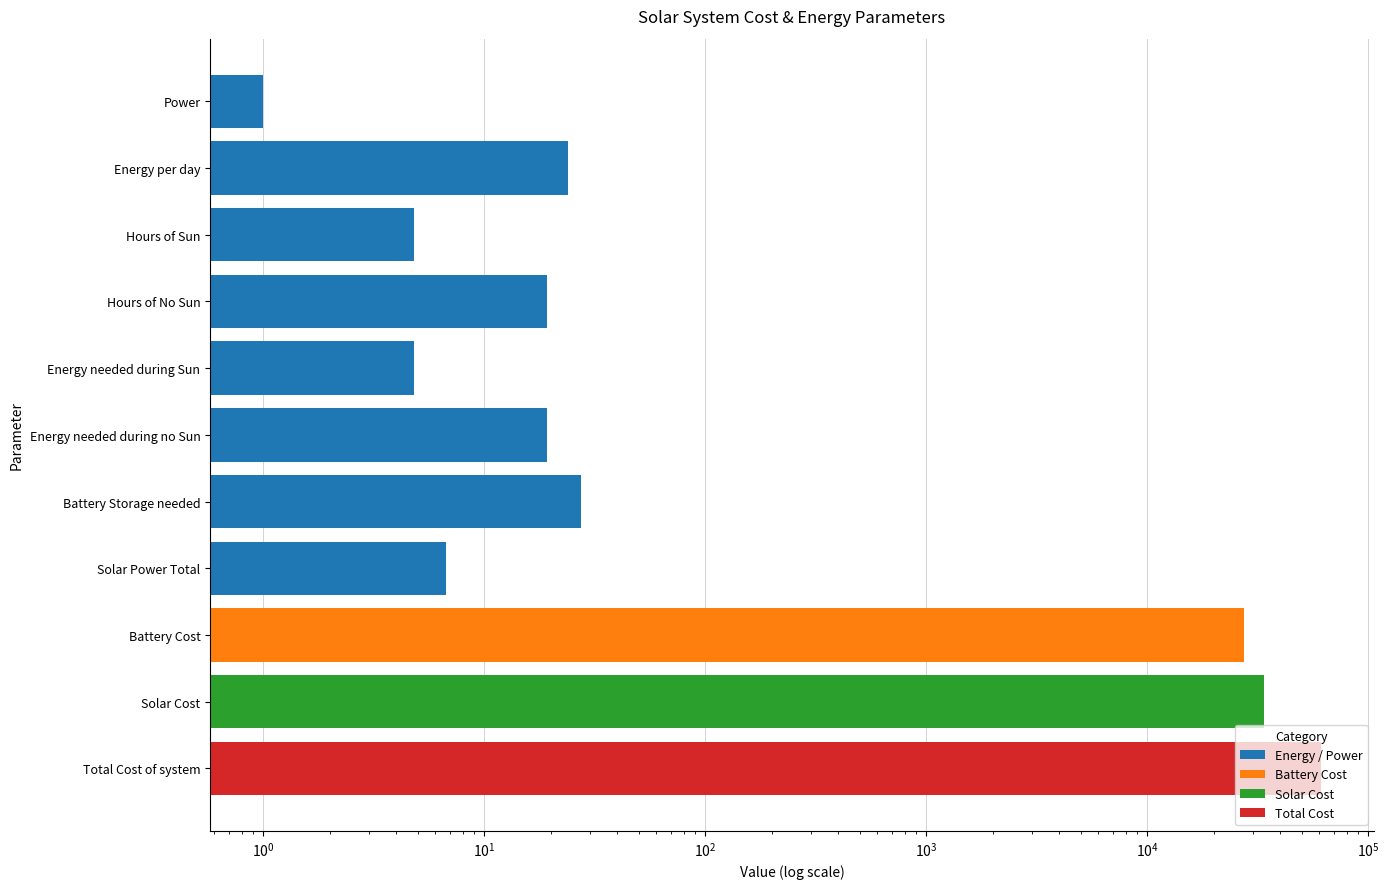

What is the sum of the values at Energy needed during no Sun and Total Cost of system?

61019.2